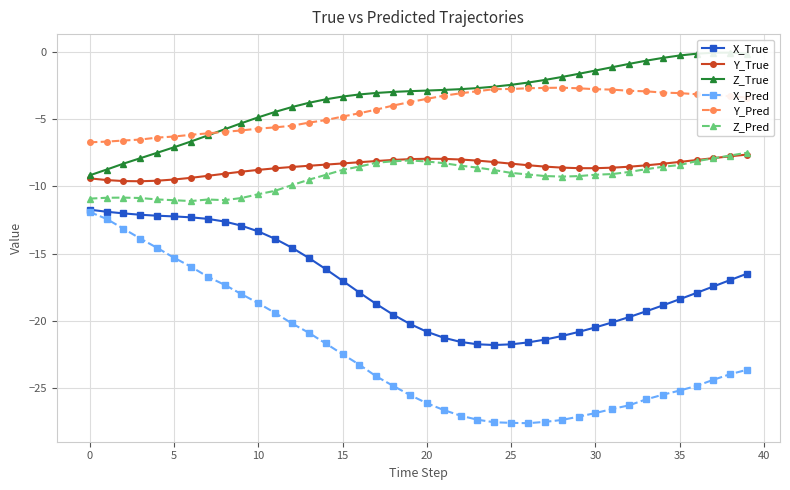

What is the highest value of the Z_Pred series?

-7.5